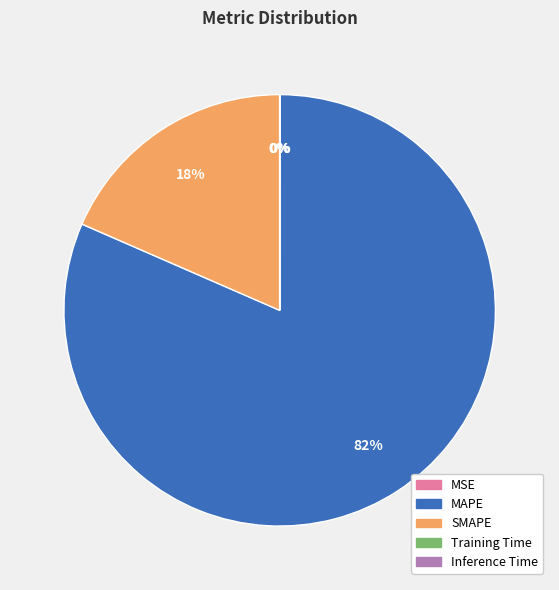

What percentage is the MAPE slice, to the nearest percent?

82%